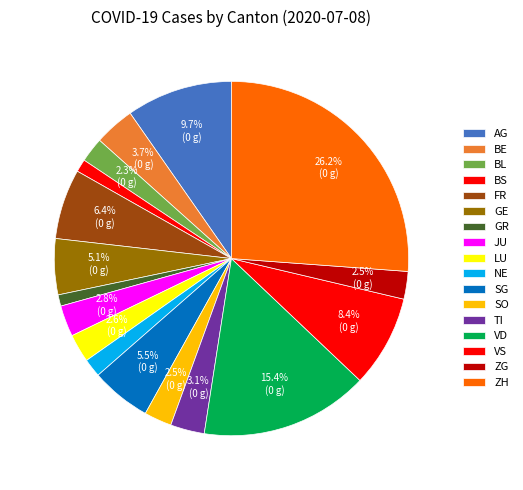

Is there a majority slice in this chart?

No